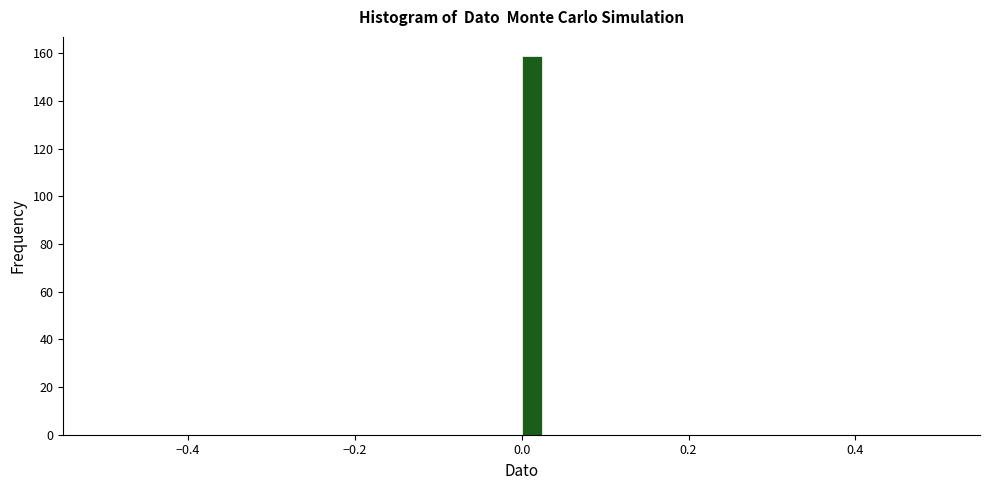

Around what value on the x-axis is the tallest bar? Give the approximate position of its centre, as read against the axis.

0.02